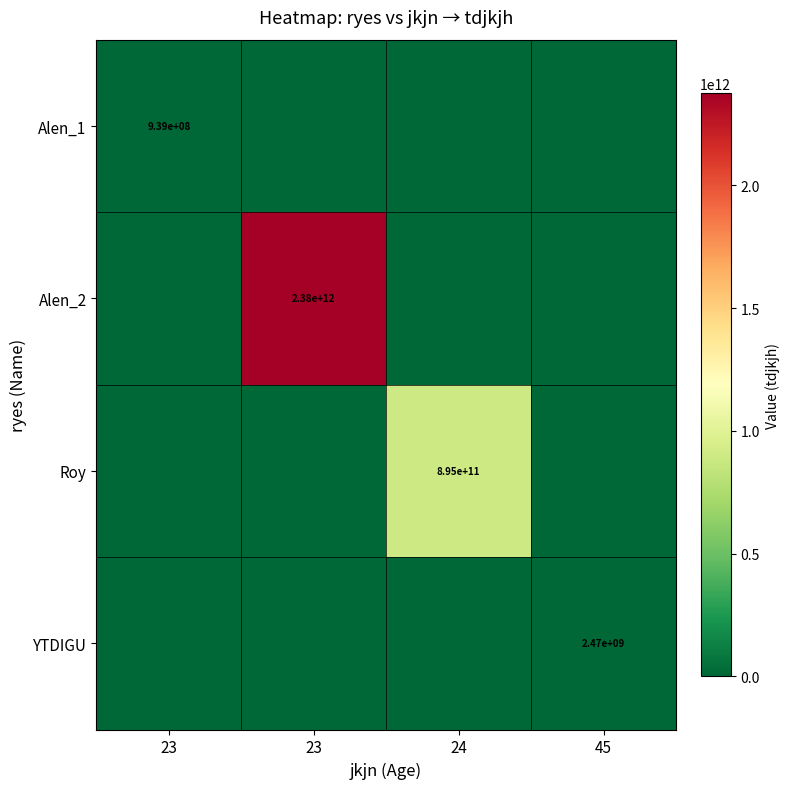

The Alen_2 series shows -847205955098 at 45. True or false?

False